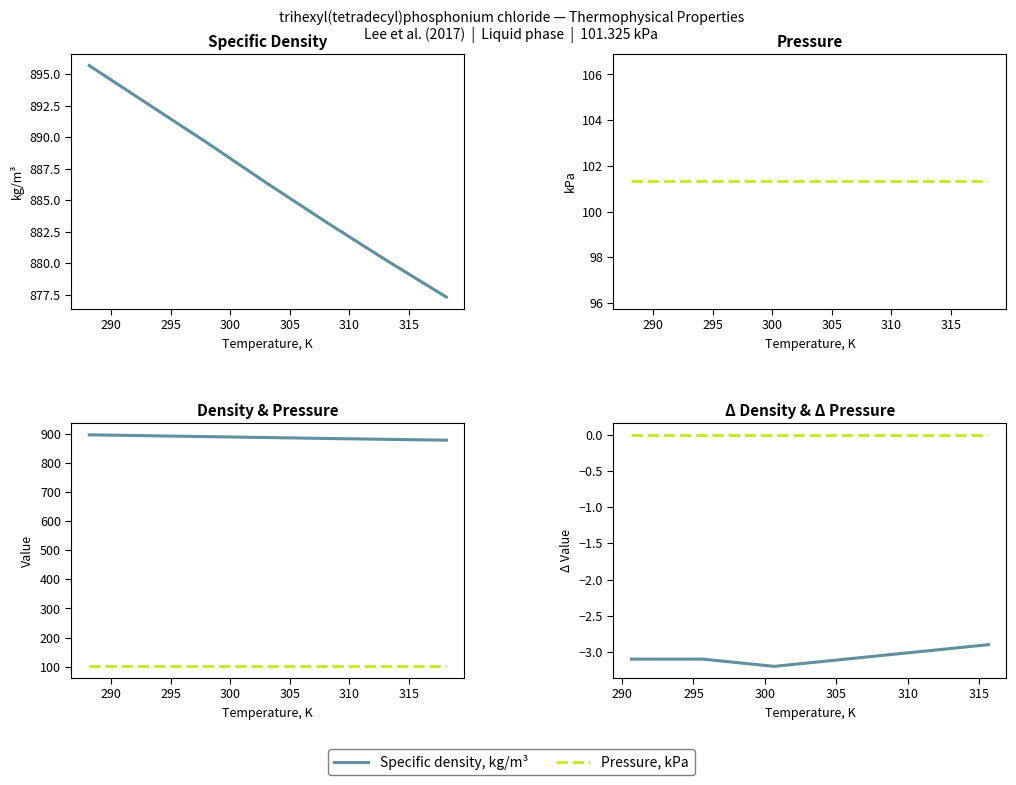

True or false: the data has more than 0 interior local peaks.

False